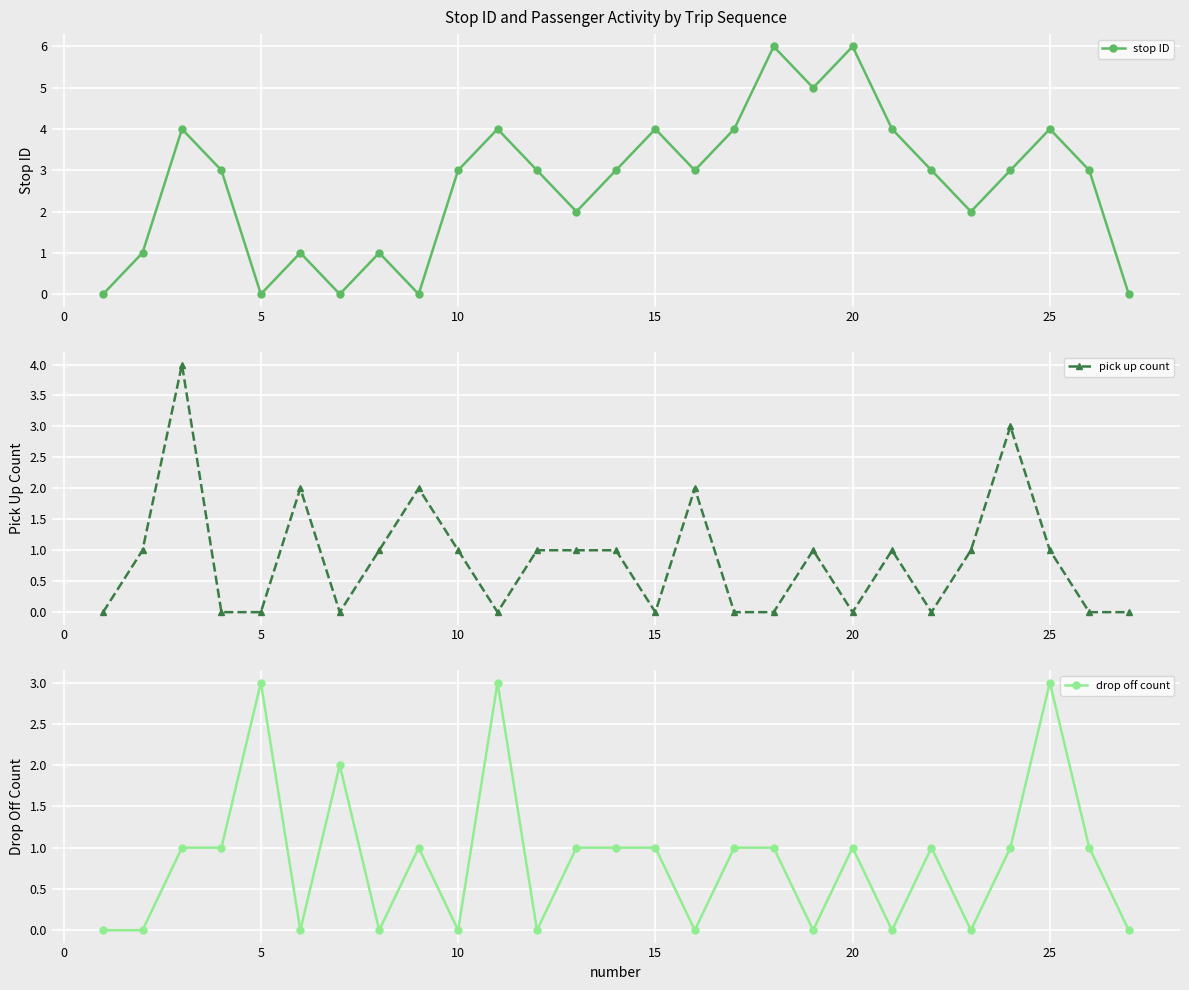

What is the maximum value shown in the chart?

6